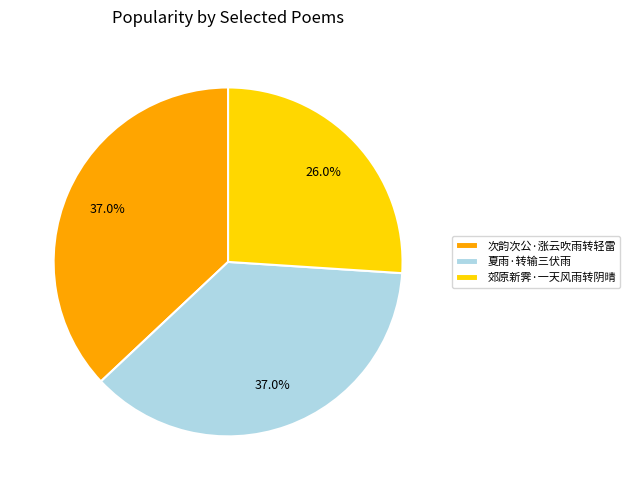

Between 郊原新霁·一天风雨转阴晴 and 次韵次公·涨云吹雨转轻雷, which is larger?

次韵次公·涨云吹雨转轻雷